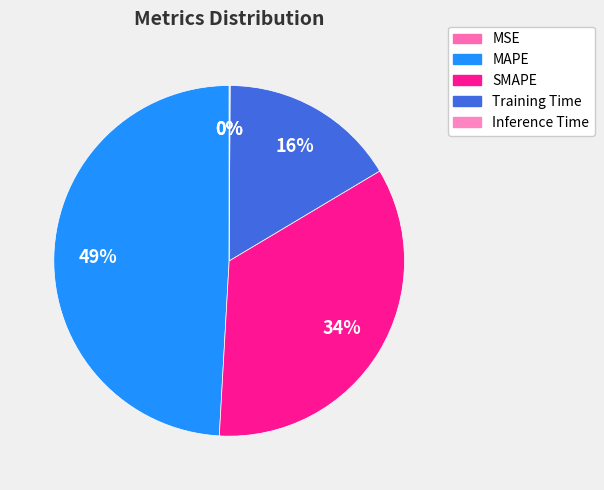

The SMAPE slice represents 34% of the pie. True or false?

True